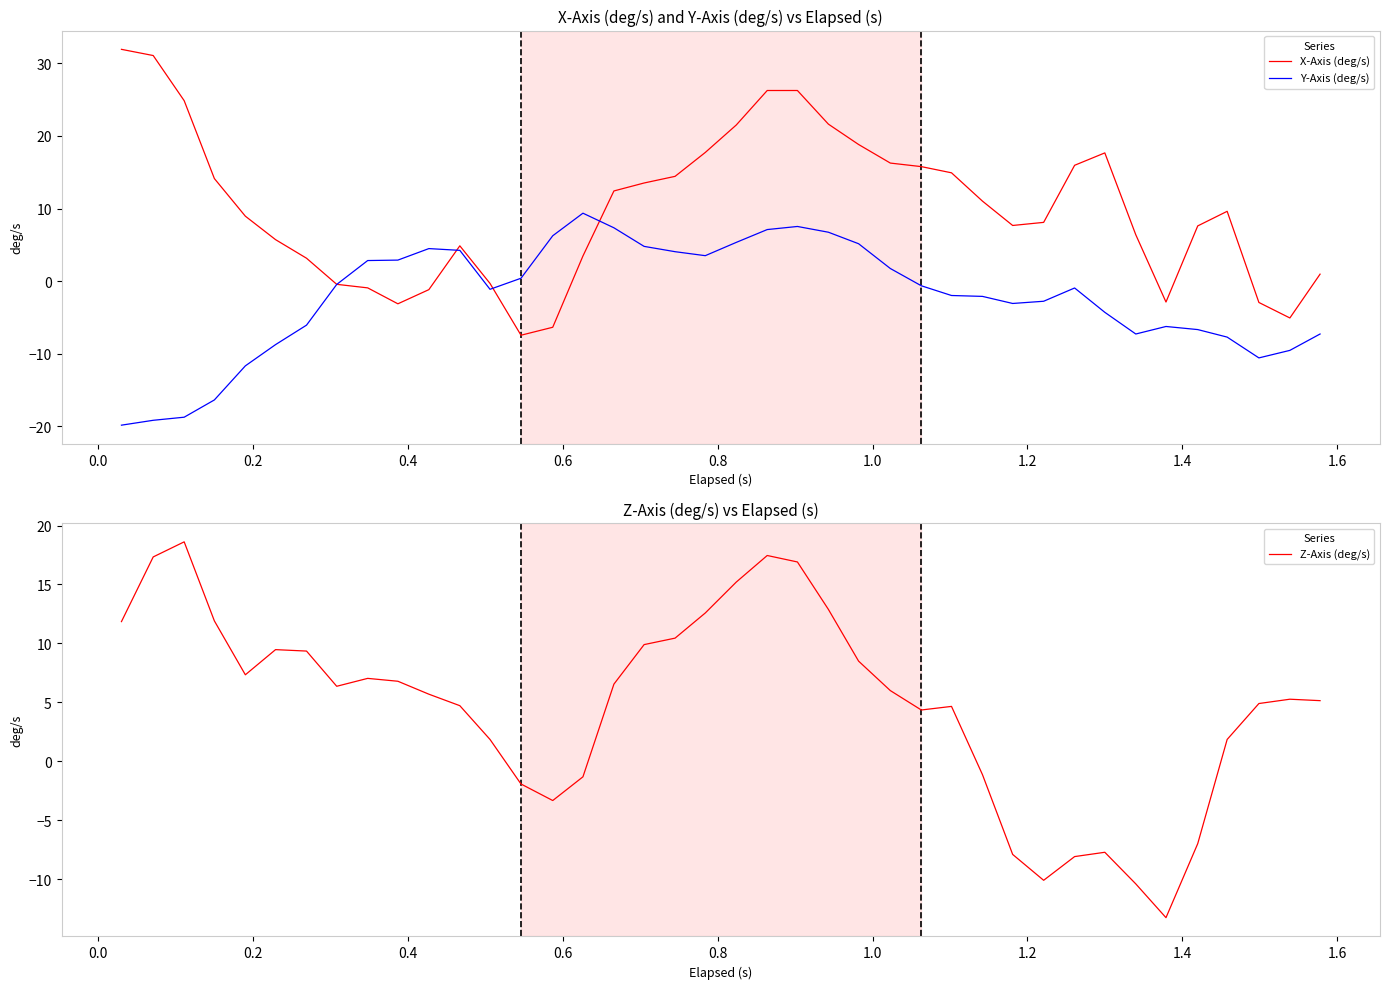

What is the minimum value for Z-Axis (deg/s)?

-13.3